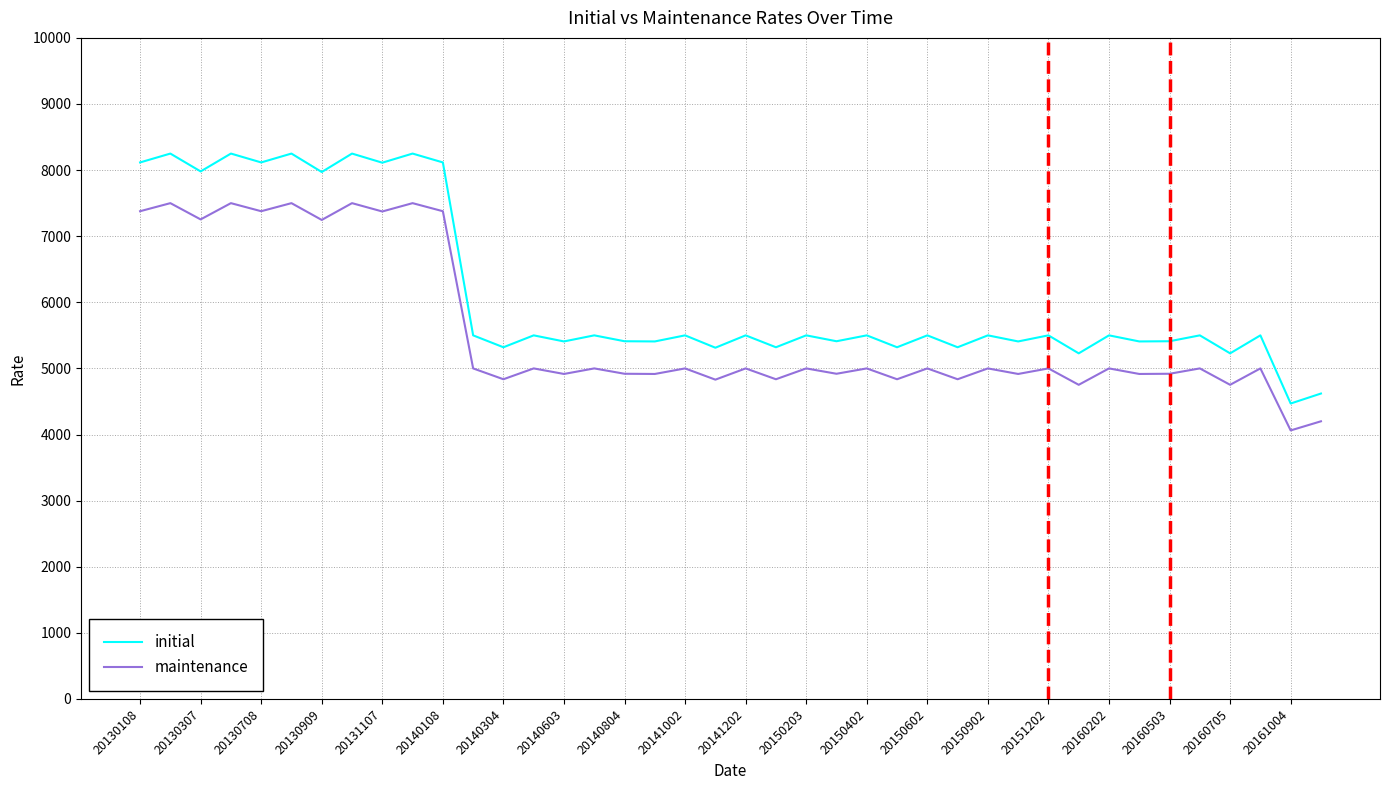

Rank the series by their maximum value, from lowest to highest.

maintenance, initial